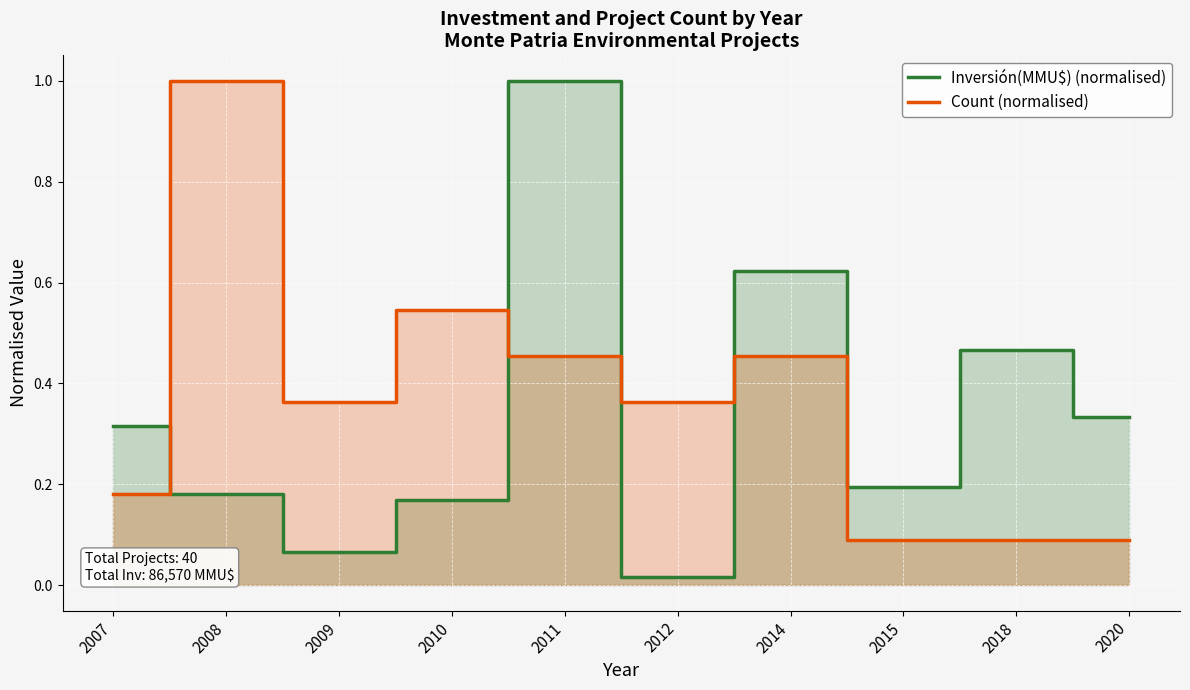

True or false: Inversión(MMU$) (normalised) has a value of 0.2 at 2010.

False